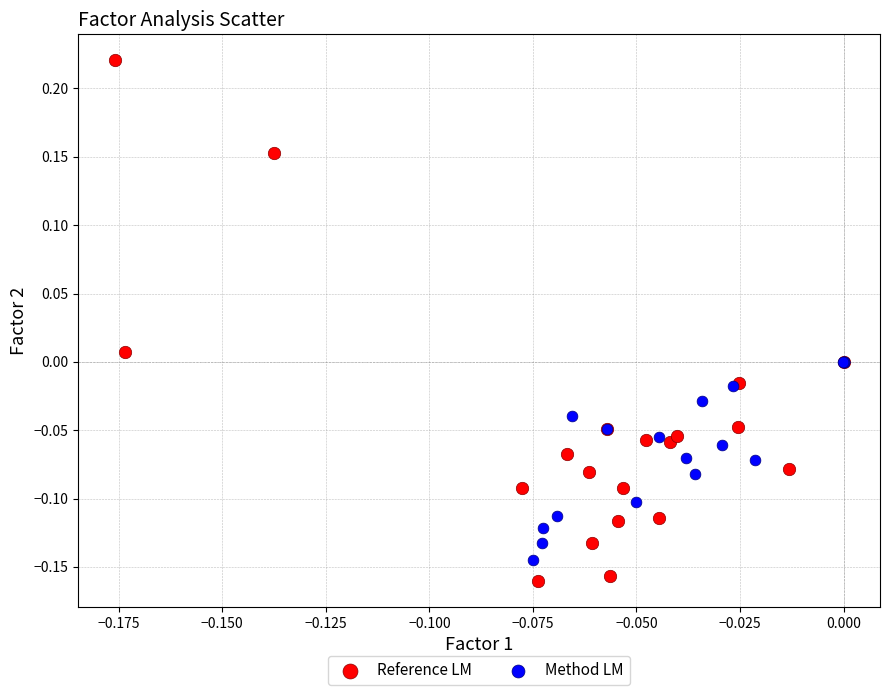

Which series contains the highest Y value?

Reference LM